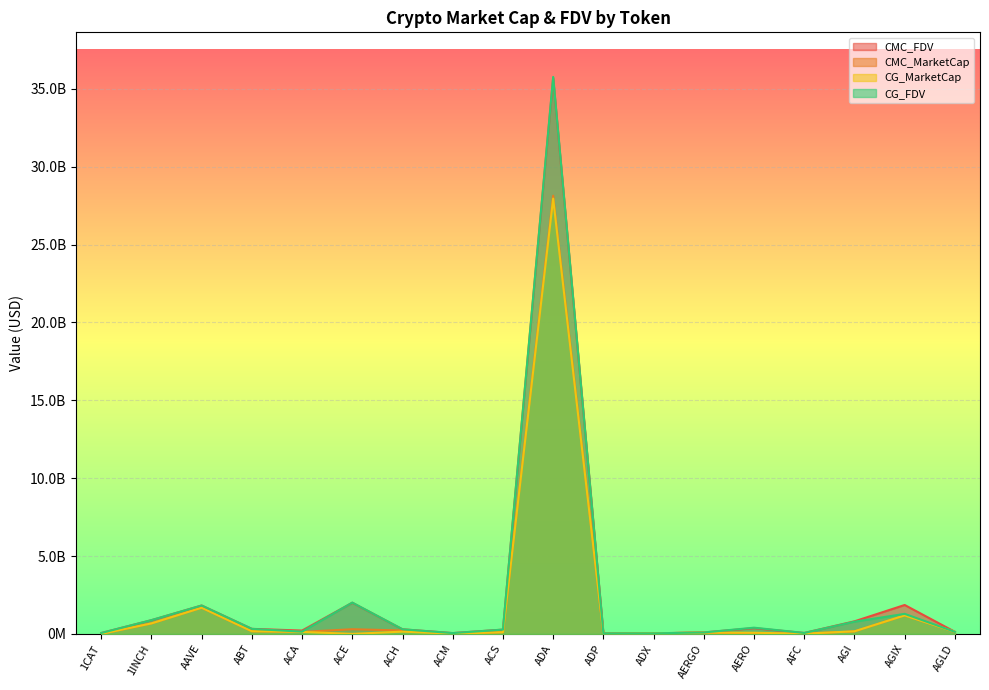

What is the difference between the highest and lowest values at ACM?

35793849.7